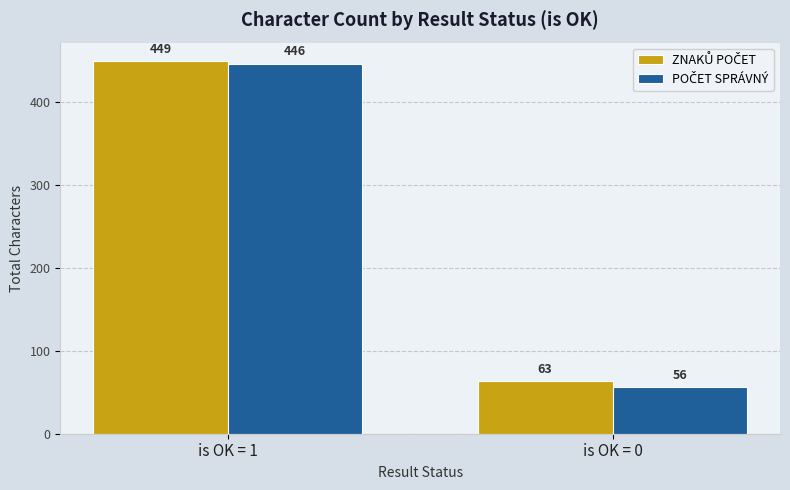

At which category is the sum across all series the highest?

is OK = 1